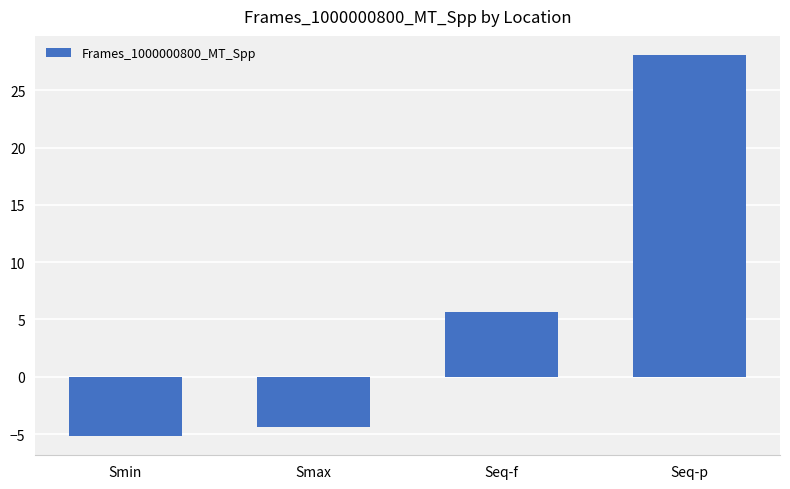

Where does the data first go above 5?

Seq-f